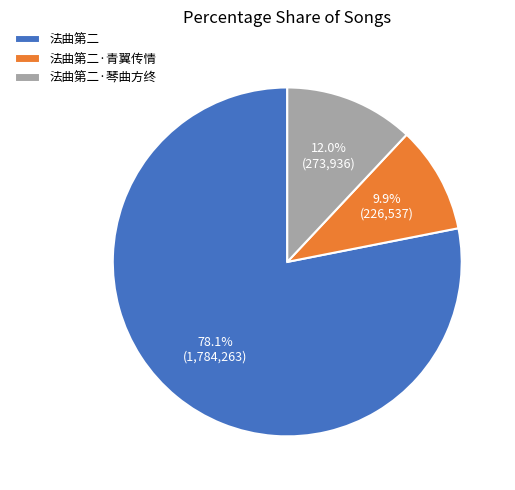

Approximately how many times larger is the value at 法曲第二·琴曲方终 compared to 法曲第二?

0.2